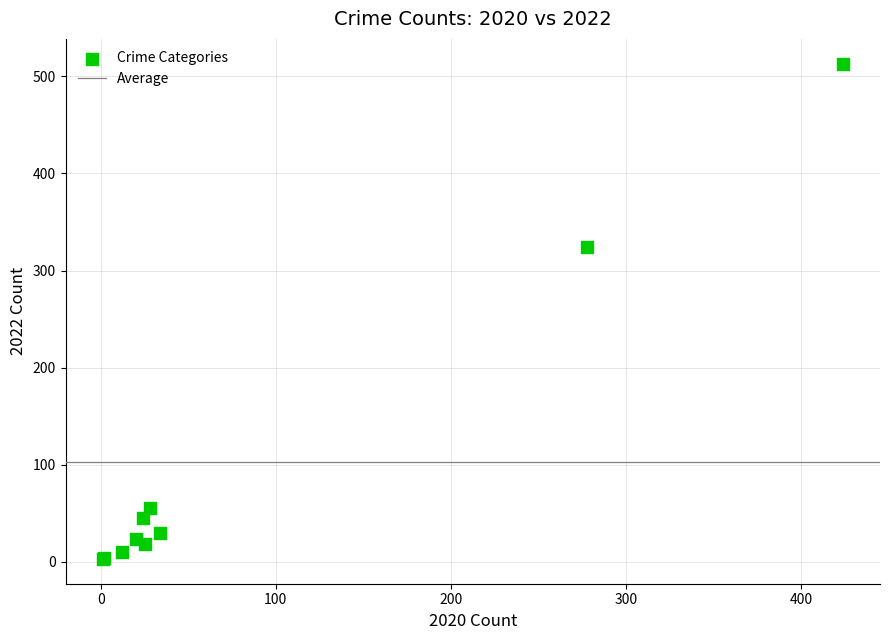

What Y value in the scatter plot is closest to 258?

324